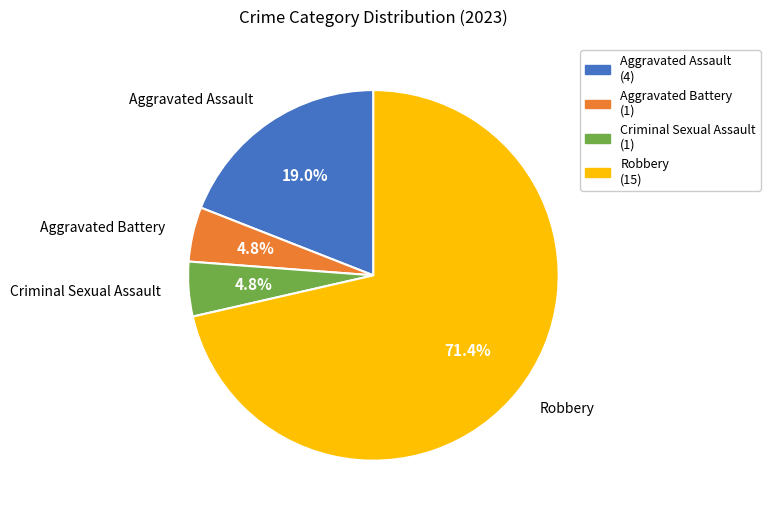

Which has a higher value, Aggravated Assault (4) or Robbery (15)?

Robbery (15)